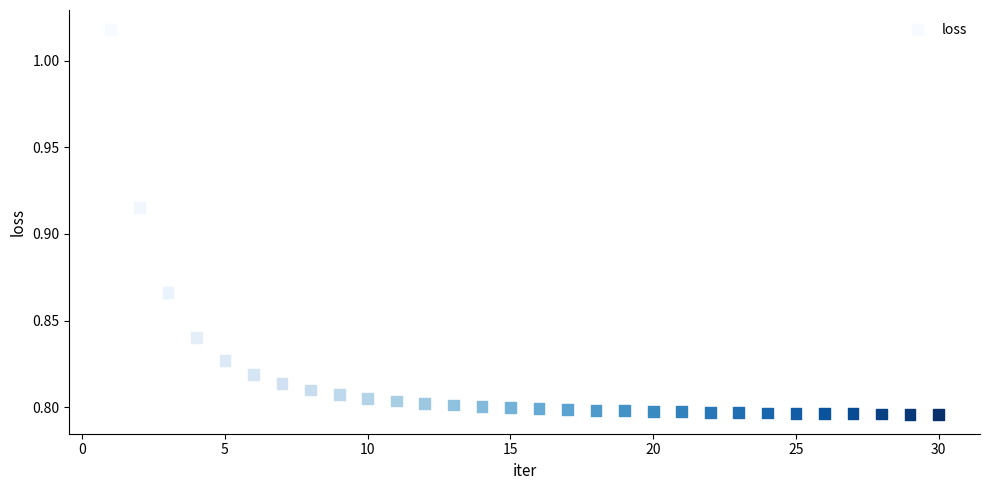

What is the range of X values (max minus min)?

29.0